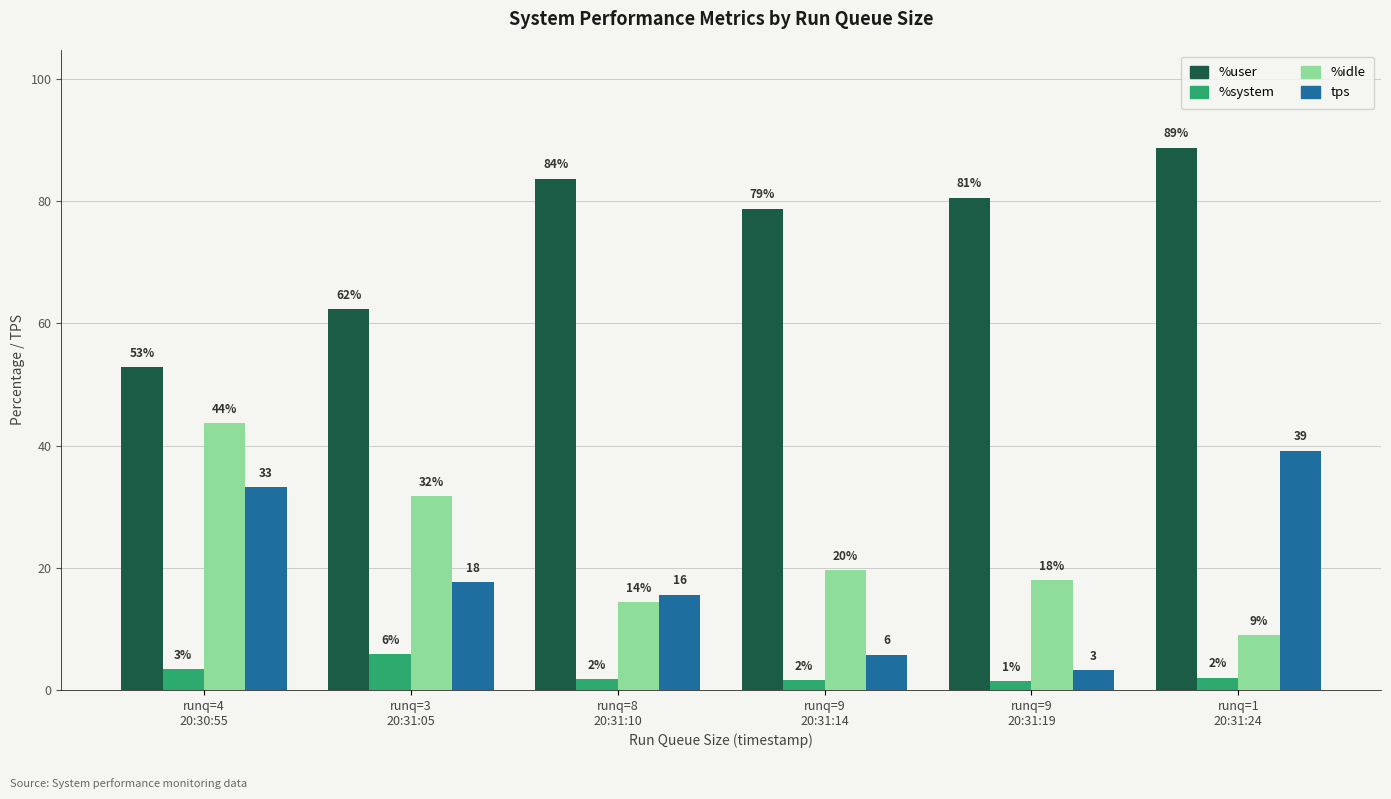

Which series has the widest spread of values?

tps